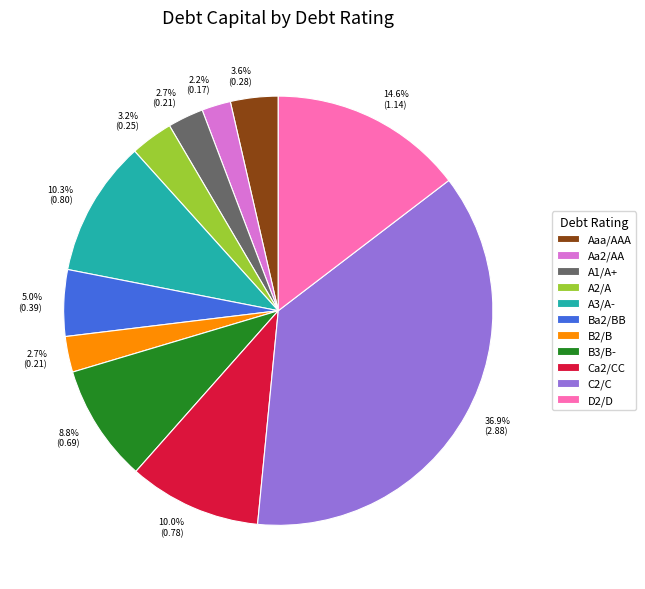

What is the smallest slice in the pie chart?

Aa2/AA